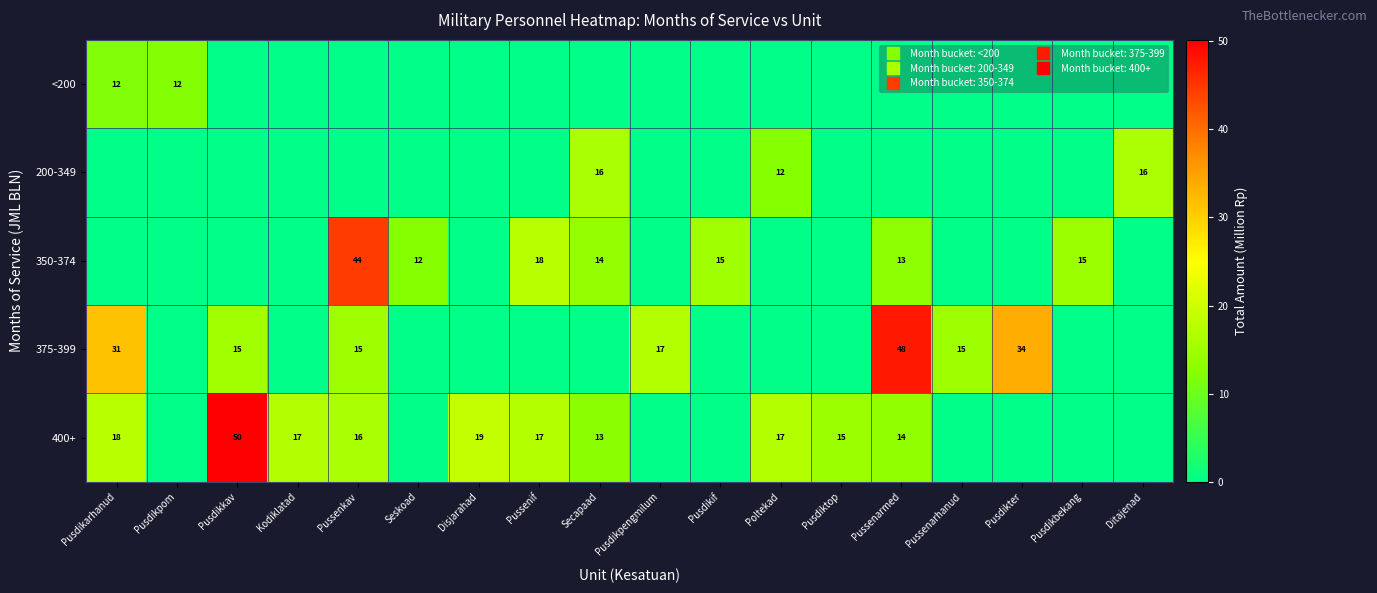

Rank the categories by 350-374 value from lowest to highest.

Pusdikarhanud, Pusdikpom, Pusdikkav, Kodiklatad, Disjarahad, Pusdikpengmilum, Poltekad, Pusdiktop, Pussenarhanud, Pusdikter, Ditajenad, Seskoad, Pussenarmed, Secapaad, Pusdikbekang, Pusdikif, Pussenif, Pussenkav